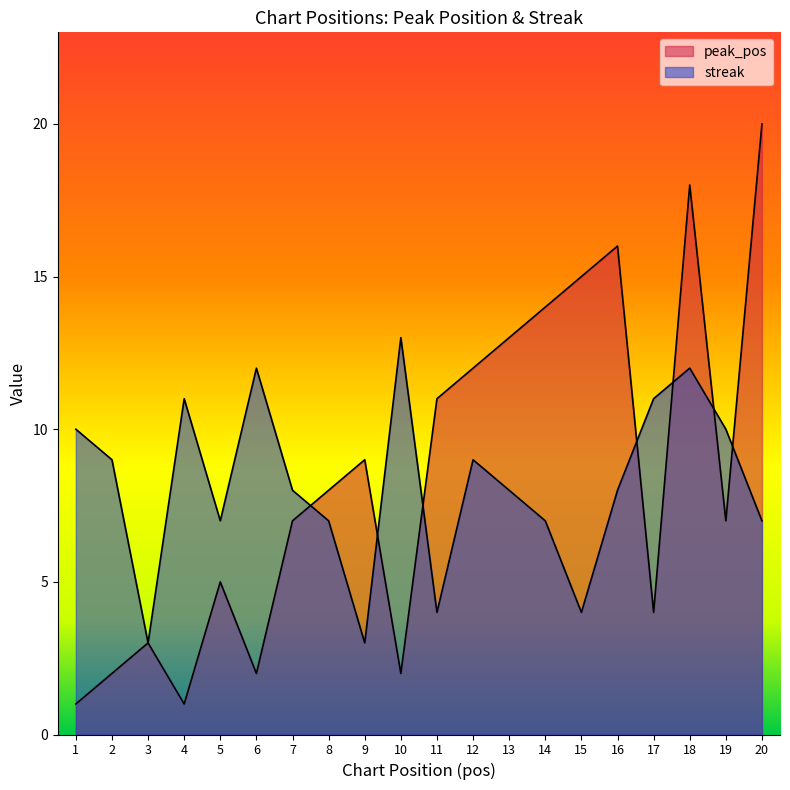

Which has a higher value, 17 or 9?

9